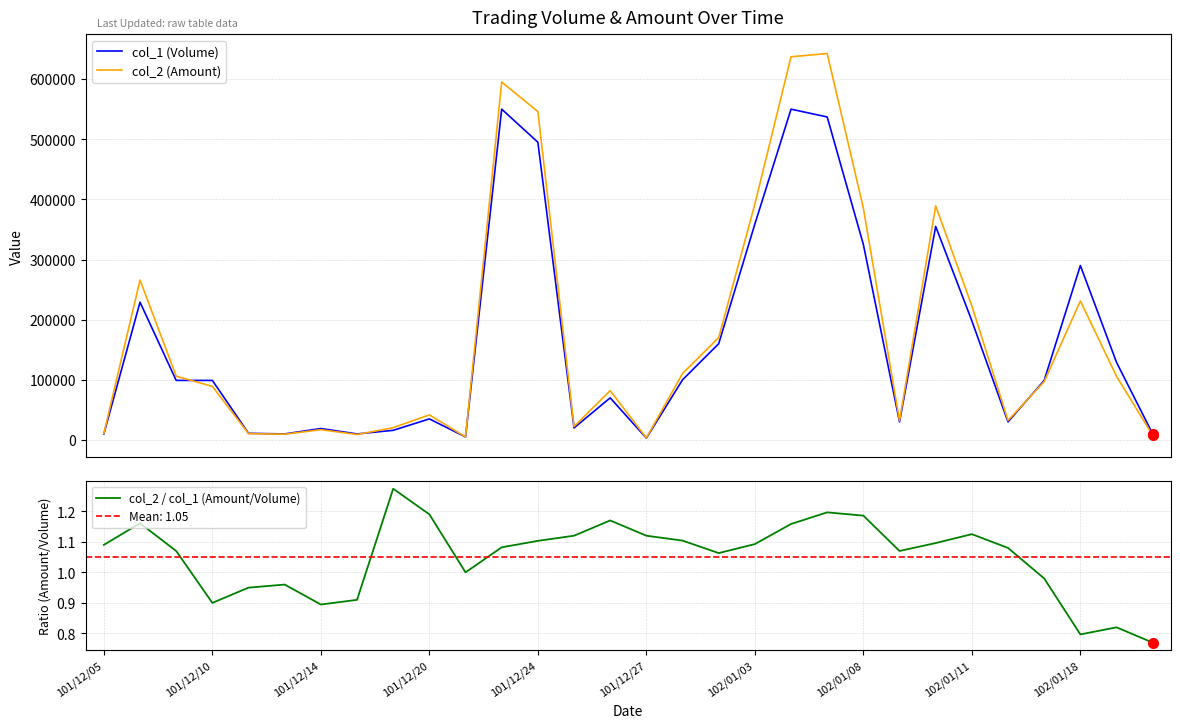

What is the difference between the highest and lowest values at 102/01/11?

20378.7